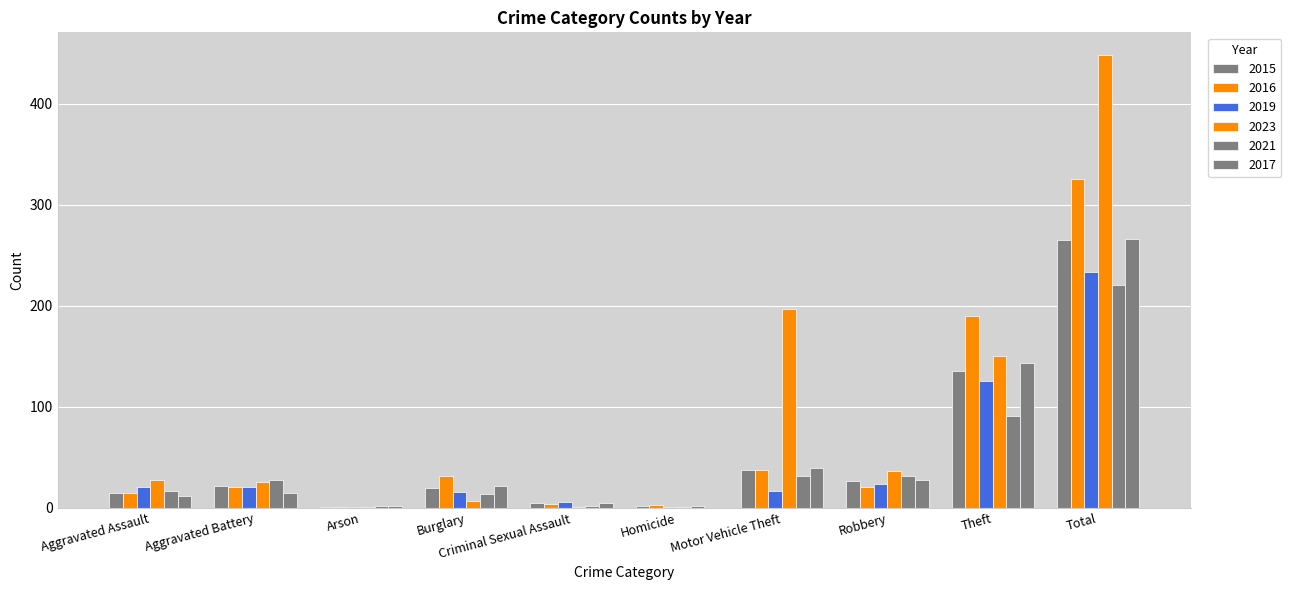

Which label corresponds to the largest value in the chart?

Total